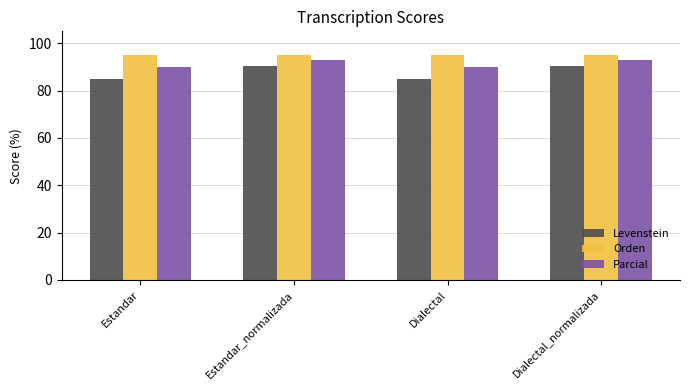

At how many categories does at least one series exceed 89?

4